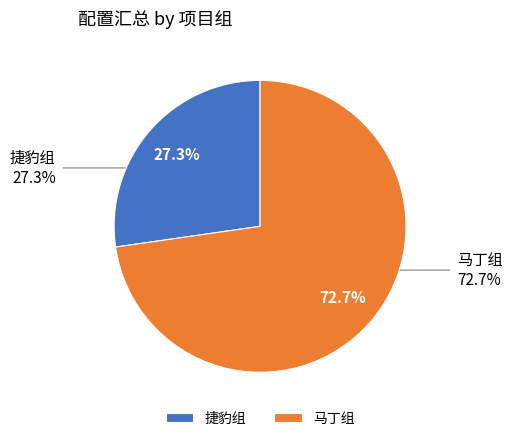

Which category accounts for the majority?

马丁组